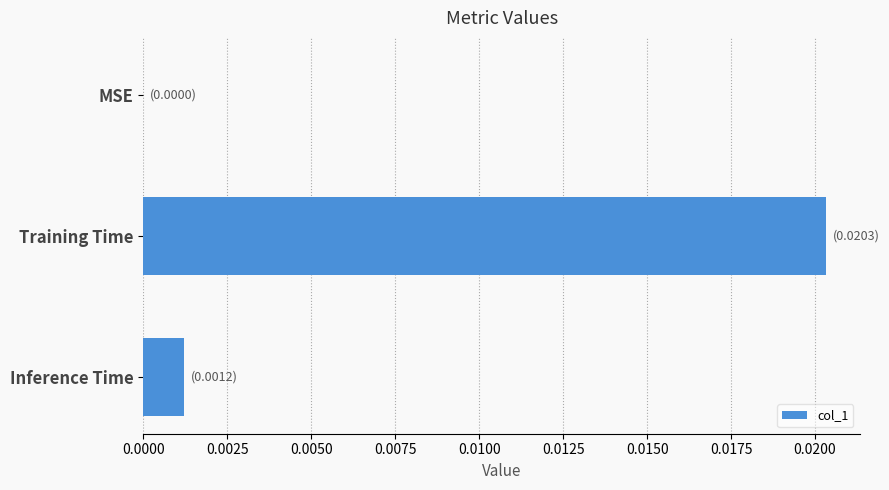

Which category has the highest value across all series?

Training Time